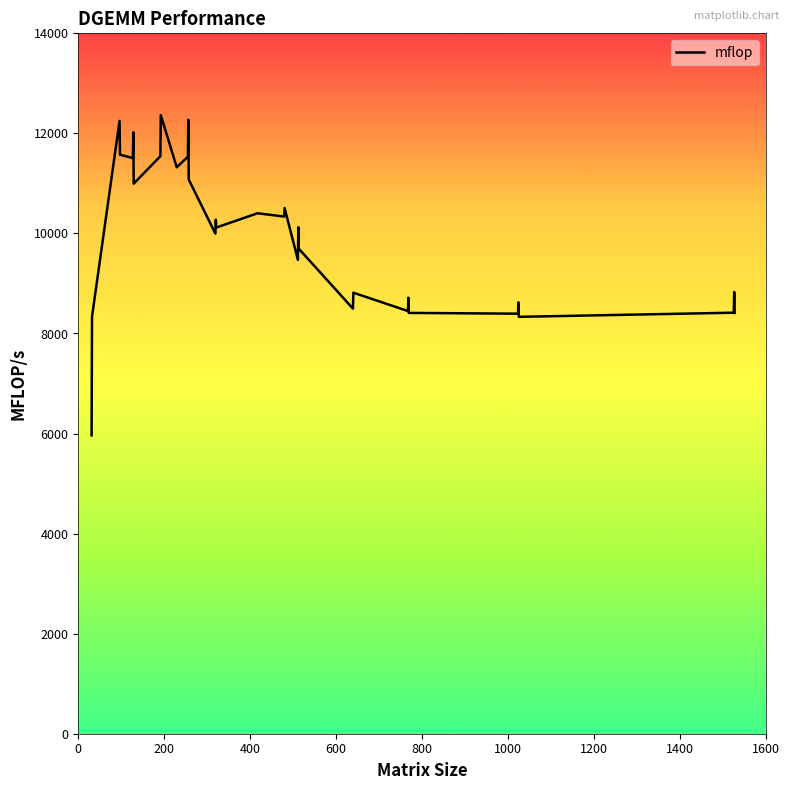

What is the difference between the maximum and minimum values?

6400.6